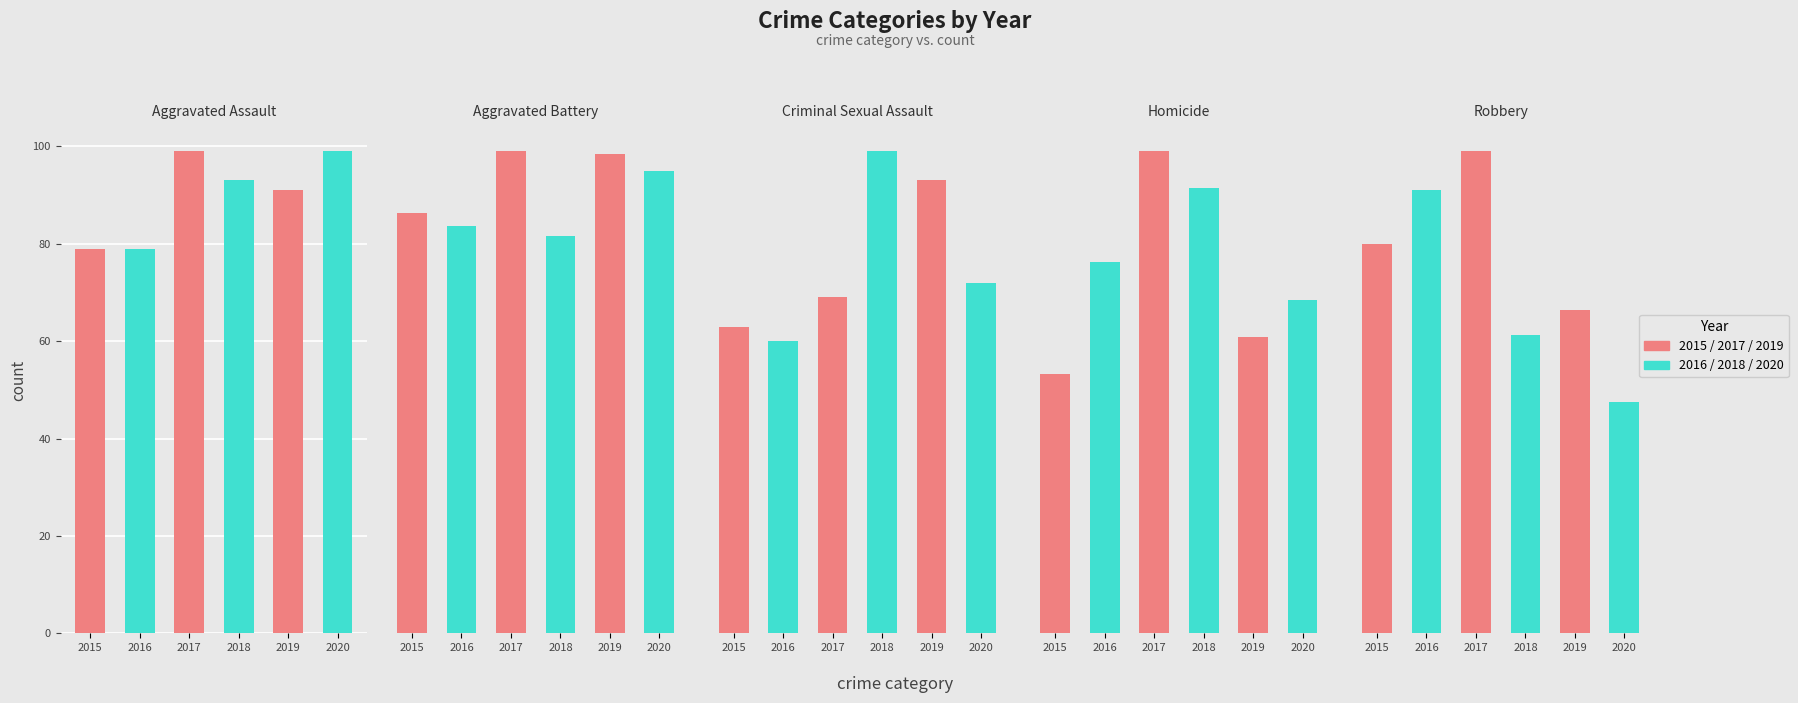

Count the number of categories in the chart.

5